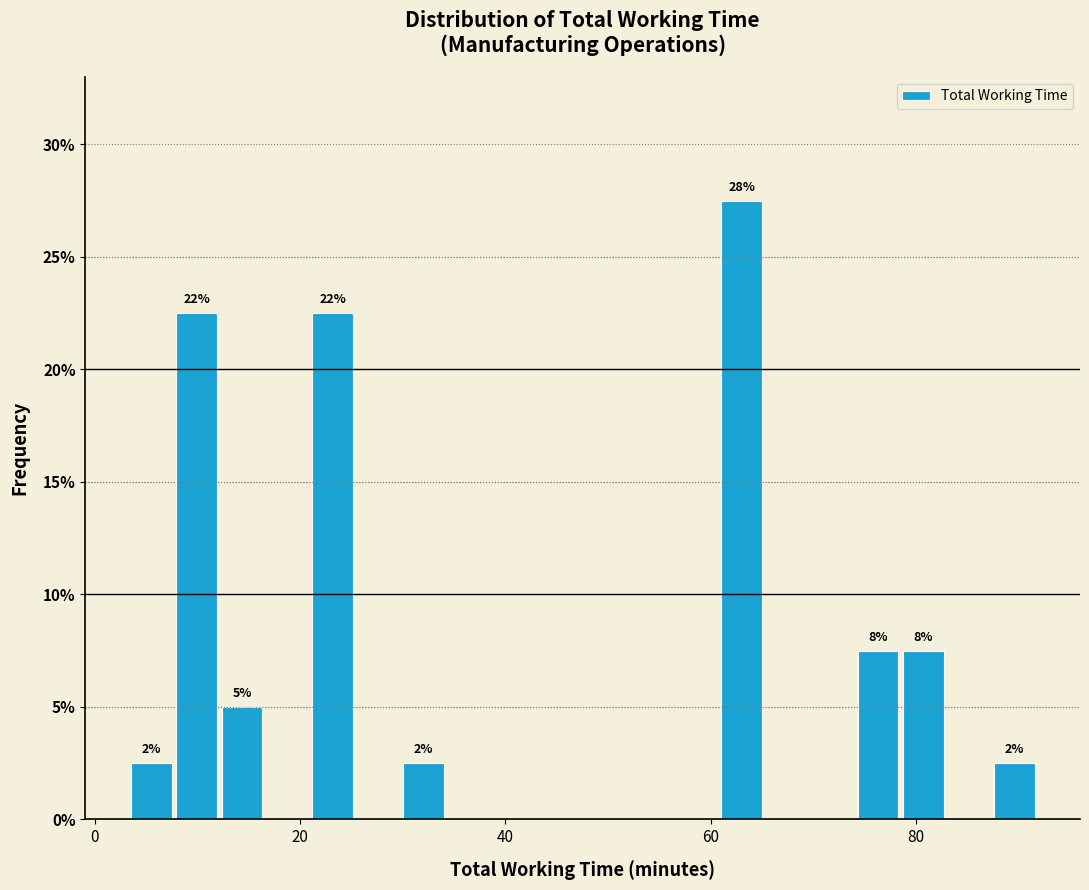

Around what value on the x-axis is the tallest bar? Give the approximate position of its centre, as read against the axis.

64